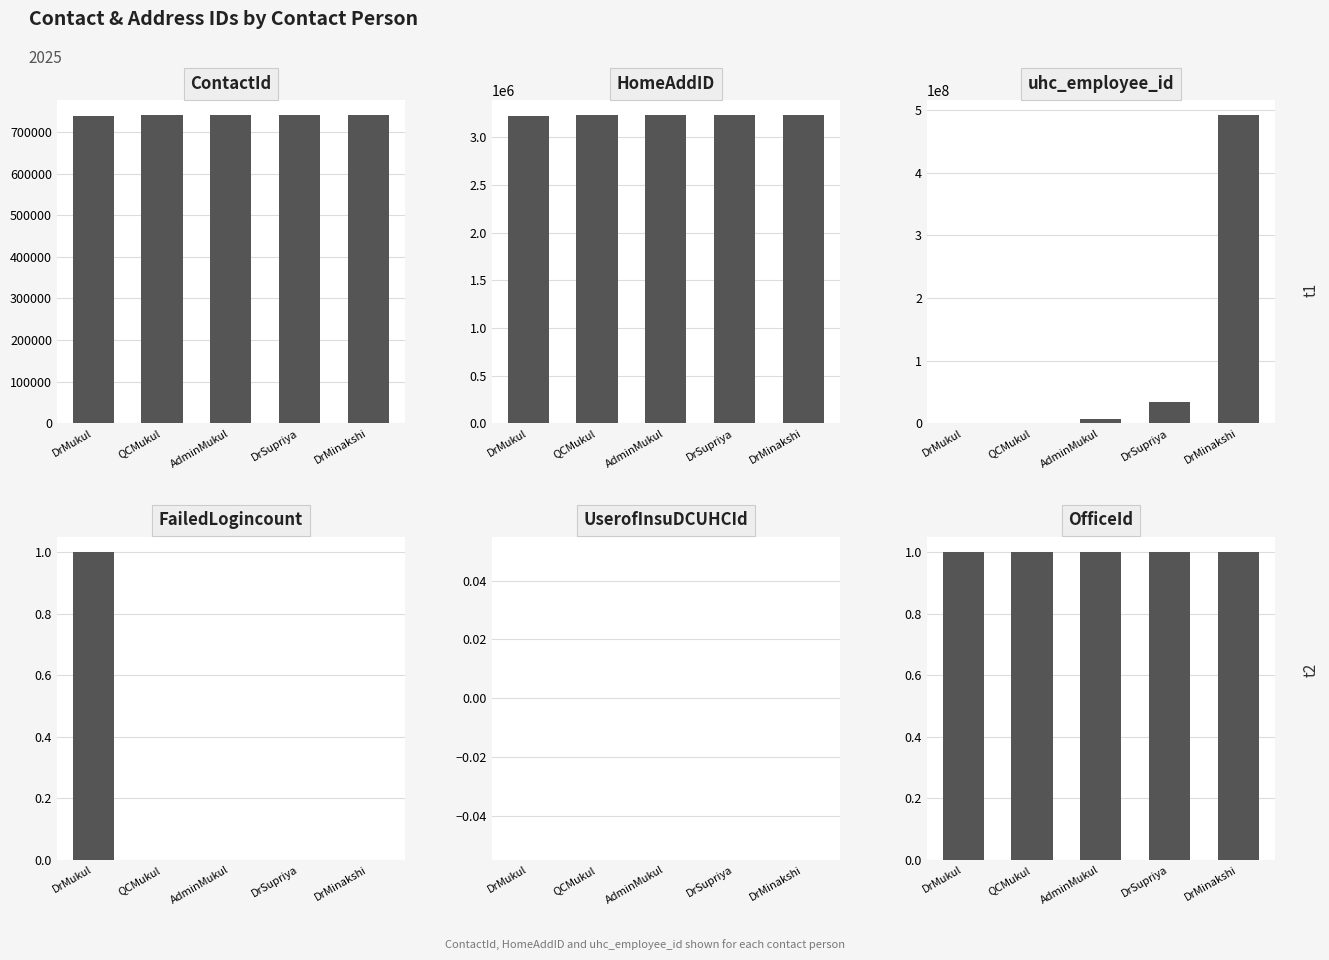

Which label corresponds to the smallest value in the chart?

QCMukul